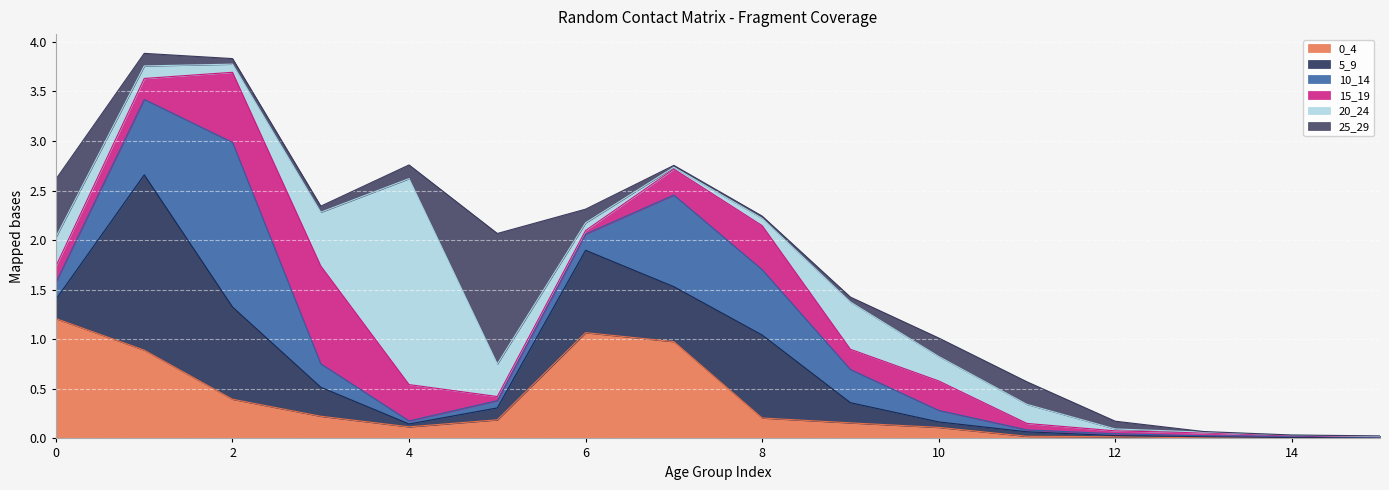

What is the total value across all series at 5?

2.1